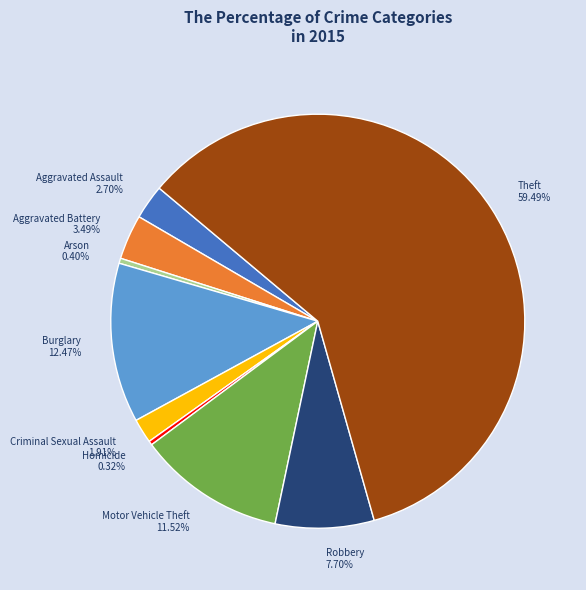

Between Motor Vehicle Theft and Homicide, which is larger?

Motor Vehicle Theft